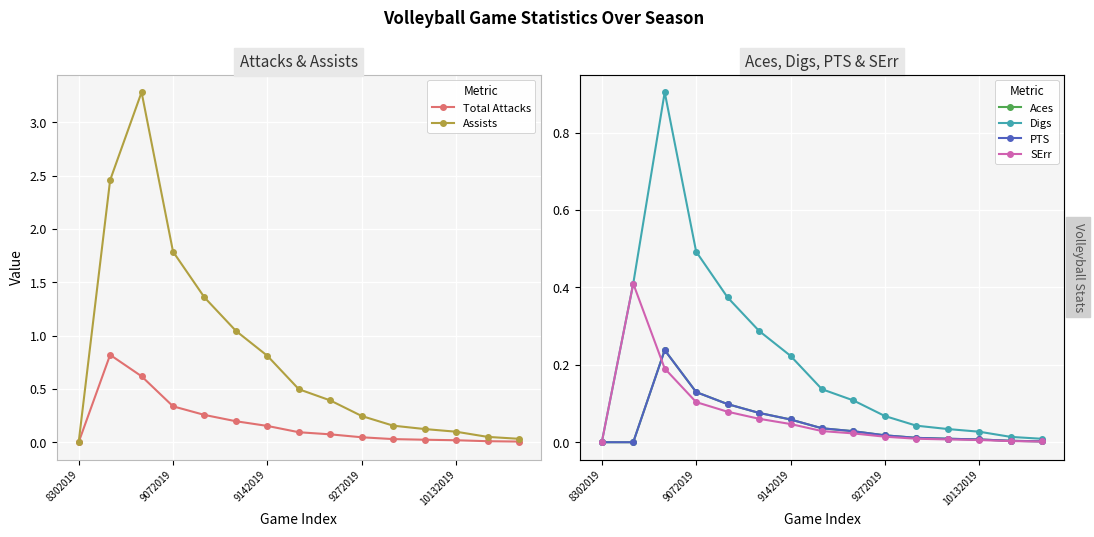

Is it true that Total Attacks equals 0.3 at 5?

False